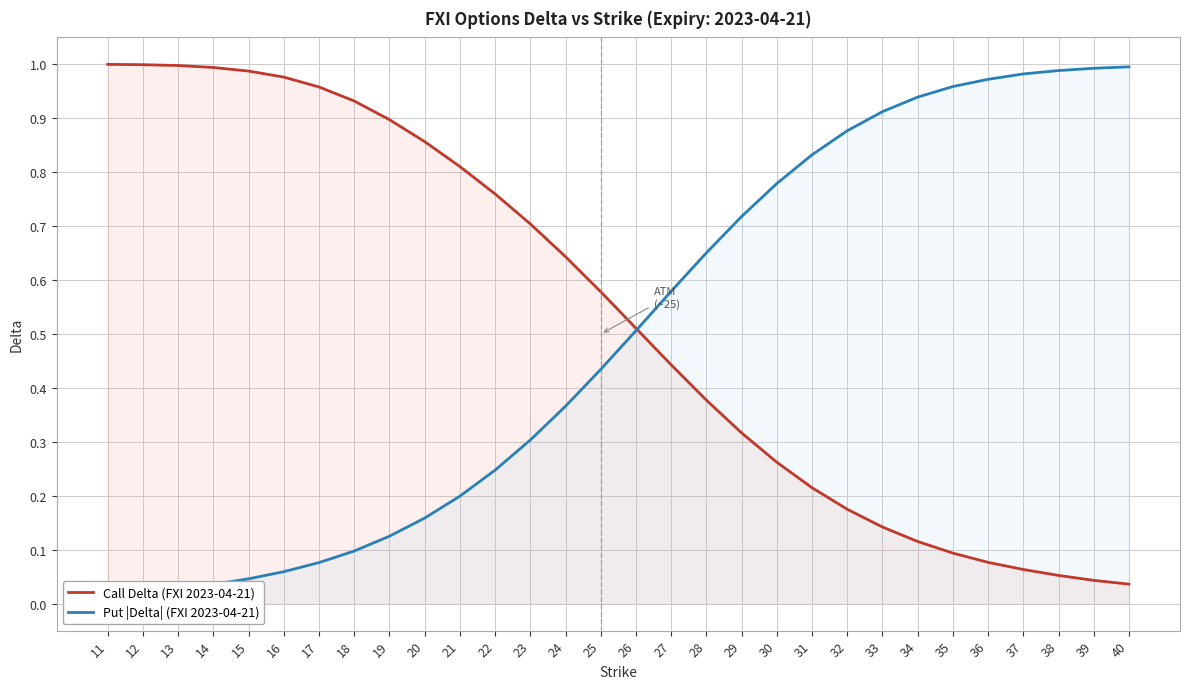

What is the highest value of the Call Delta (FXI 2023-04-21) series?

1.0